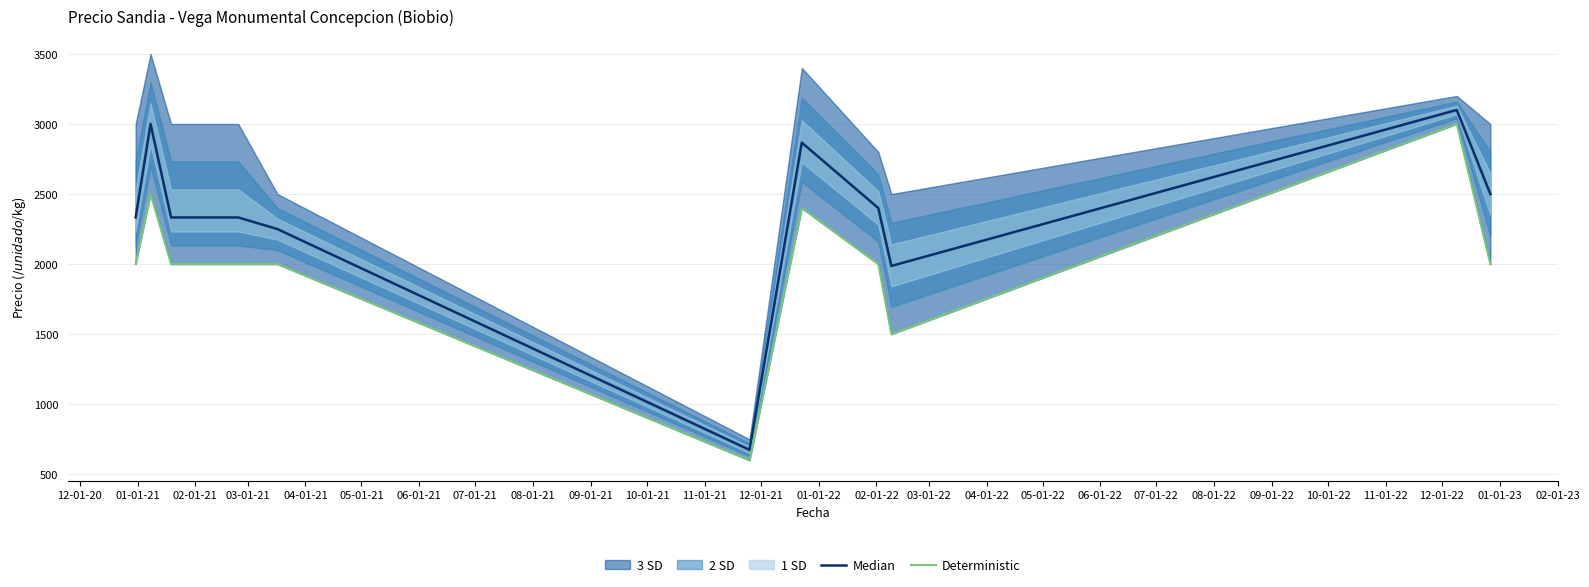

What is the total value across all series at 08-01-21?

4250